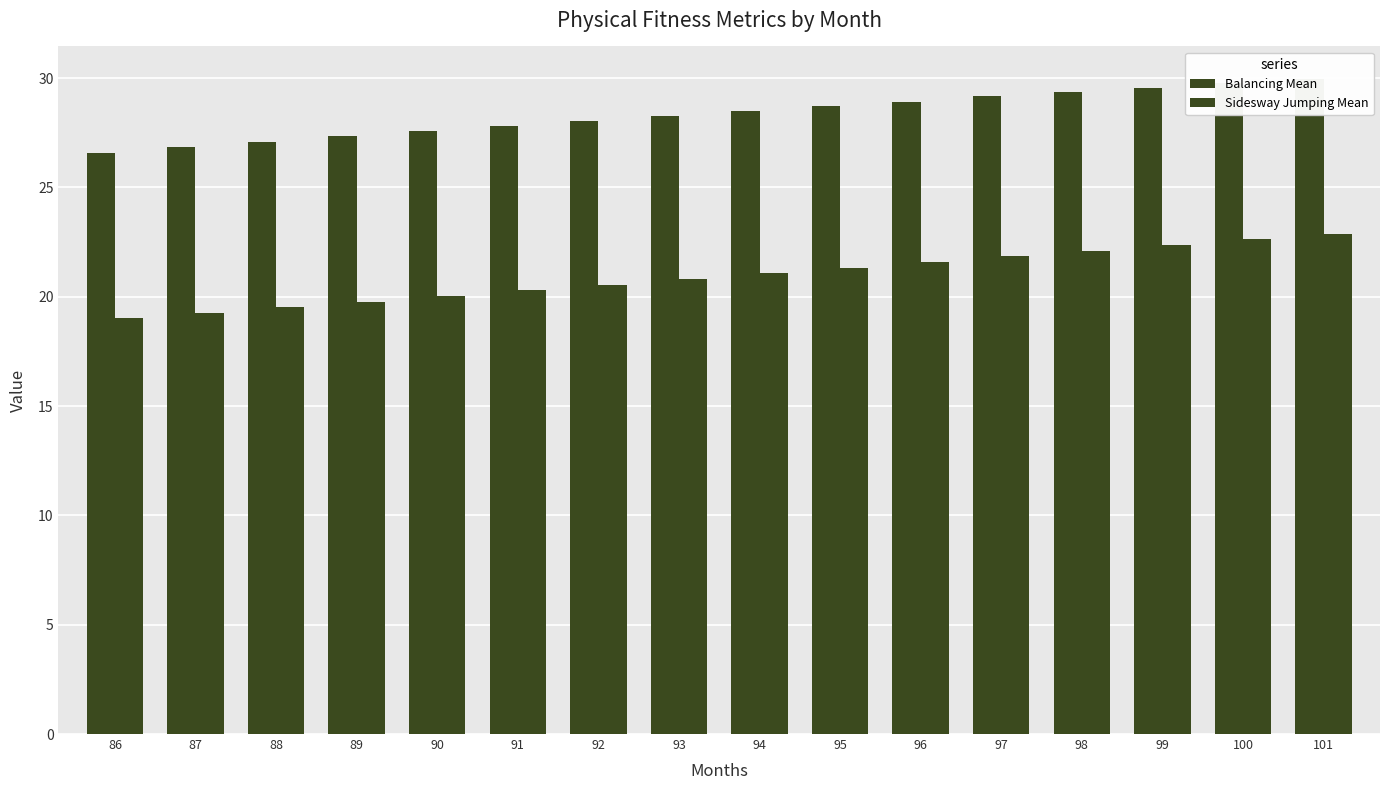

Which has a higher value, 93 or 92?

93